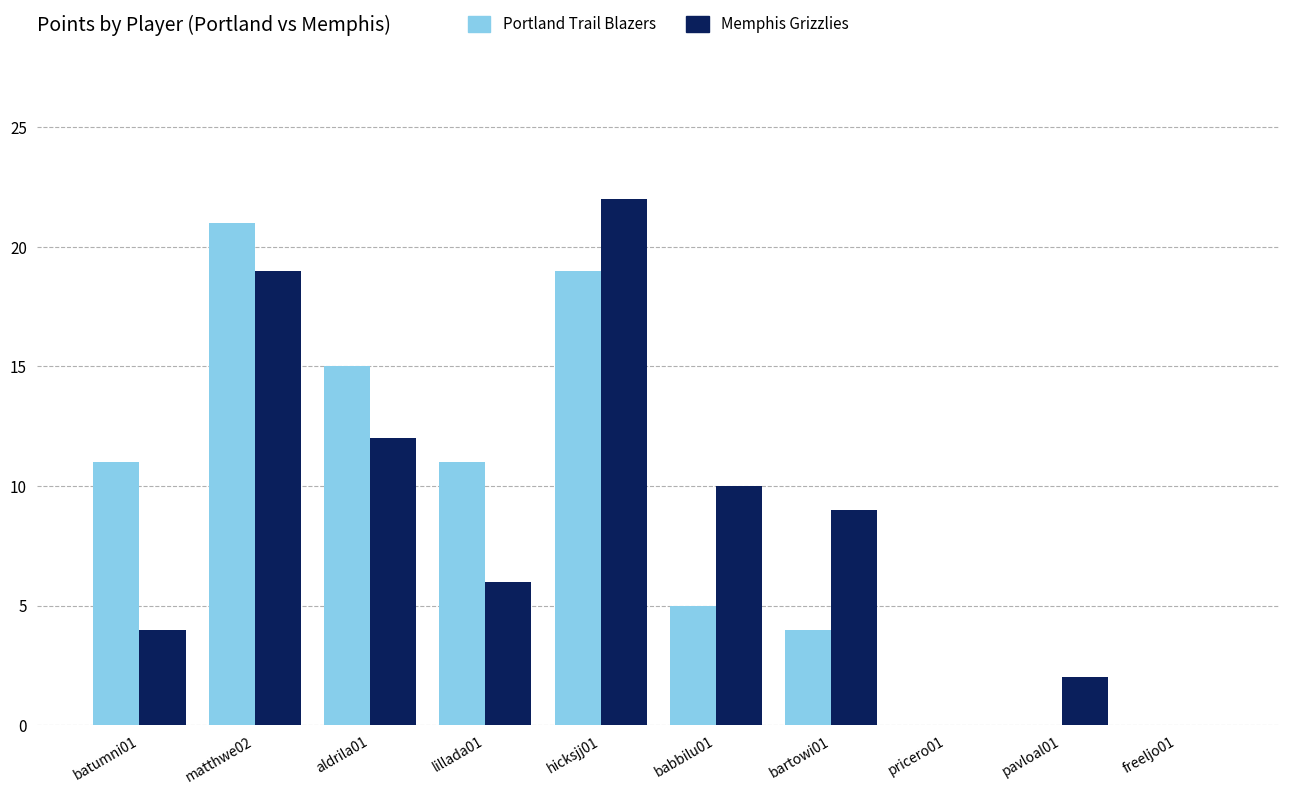

How many groups of bars are there?

10